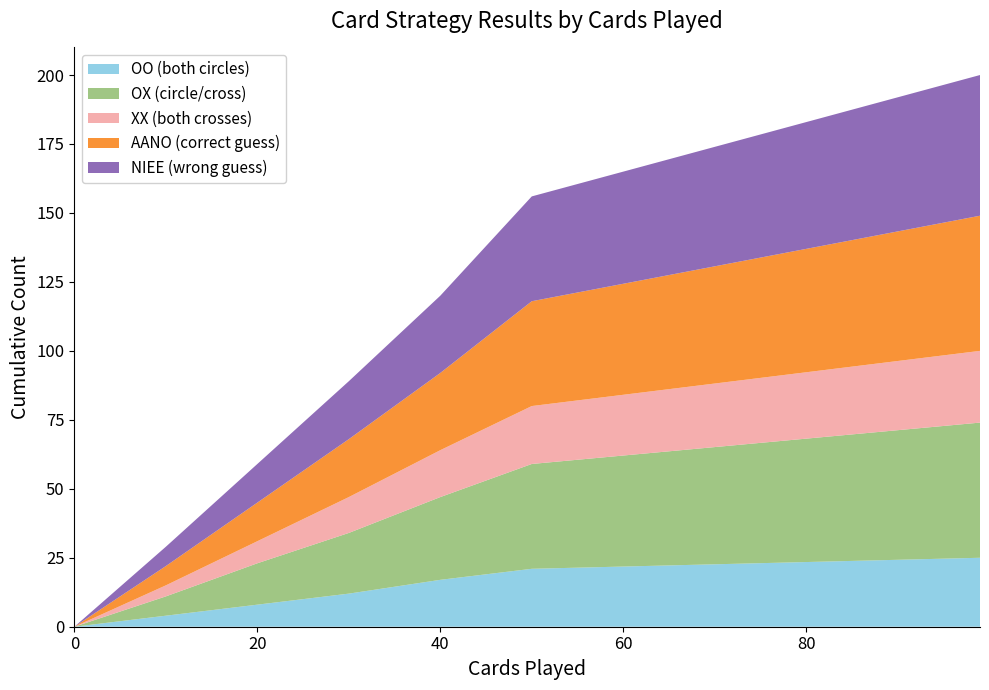

Reading left to right, what are all the values shown in this chart?

OO (both circles): 0	4	8	12	17	21	25
OX (circle/cross): 0	7	15	22	30	38	49
XX (both crosses): 0	4	8	13	17	21	26
AANO (correct guess): 0	7	14	21	28	38	49
NIEE (wrong guess): 0	7	14	21	28	38	51